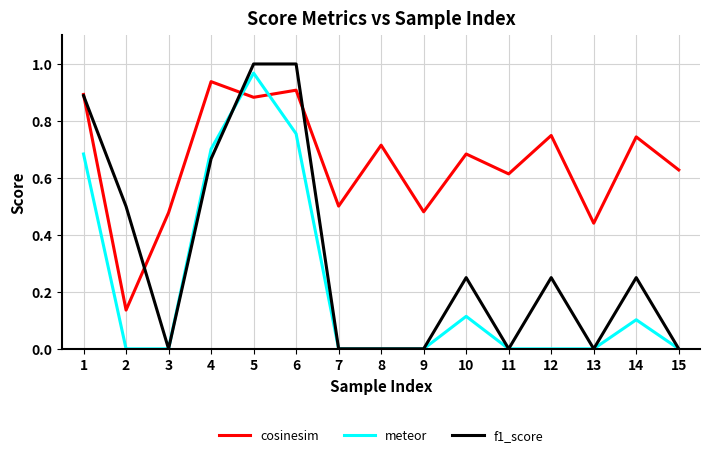

The value of meteor at 7 is 0.4. True or false?

False